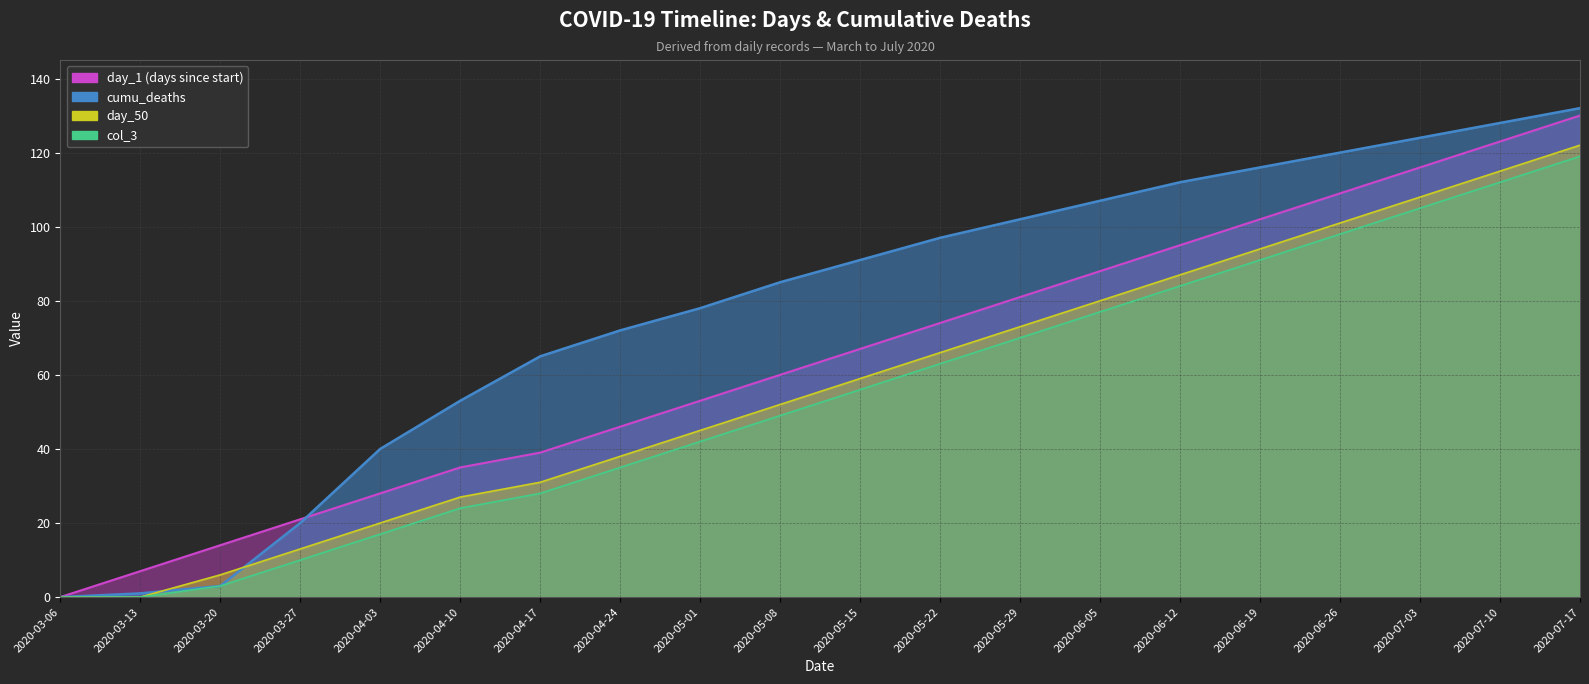

What is the sum of all day_1 values?

1288